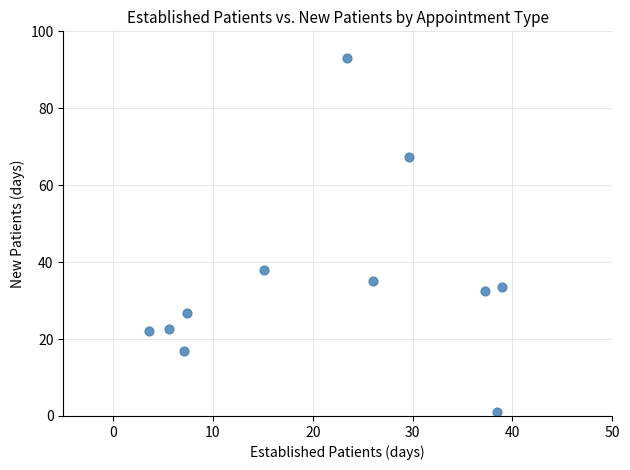

What is the average Y value?

35.4